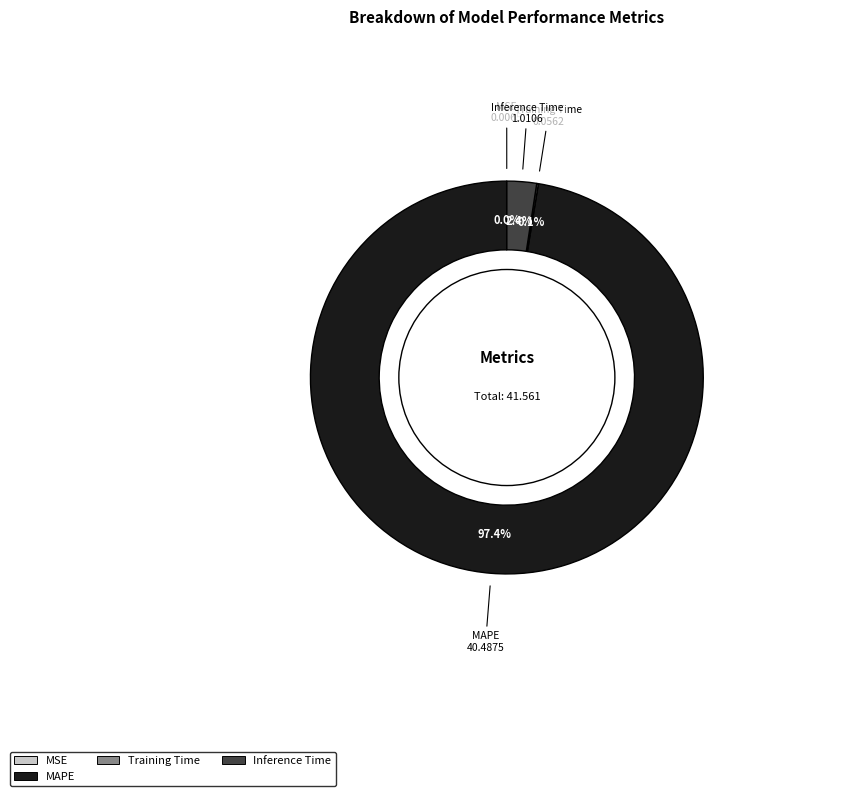

Is there any slice that represents more than half of the pie?

Yes